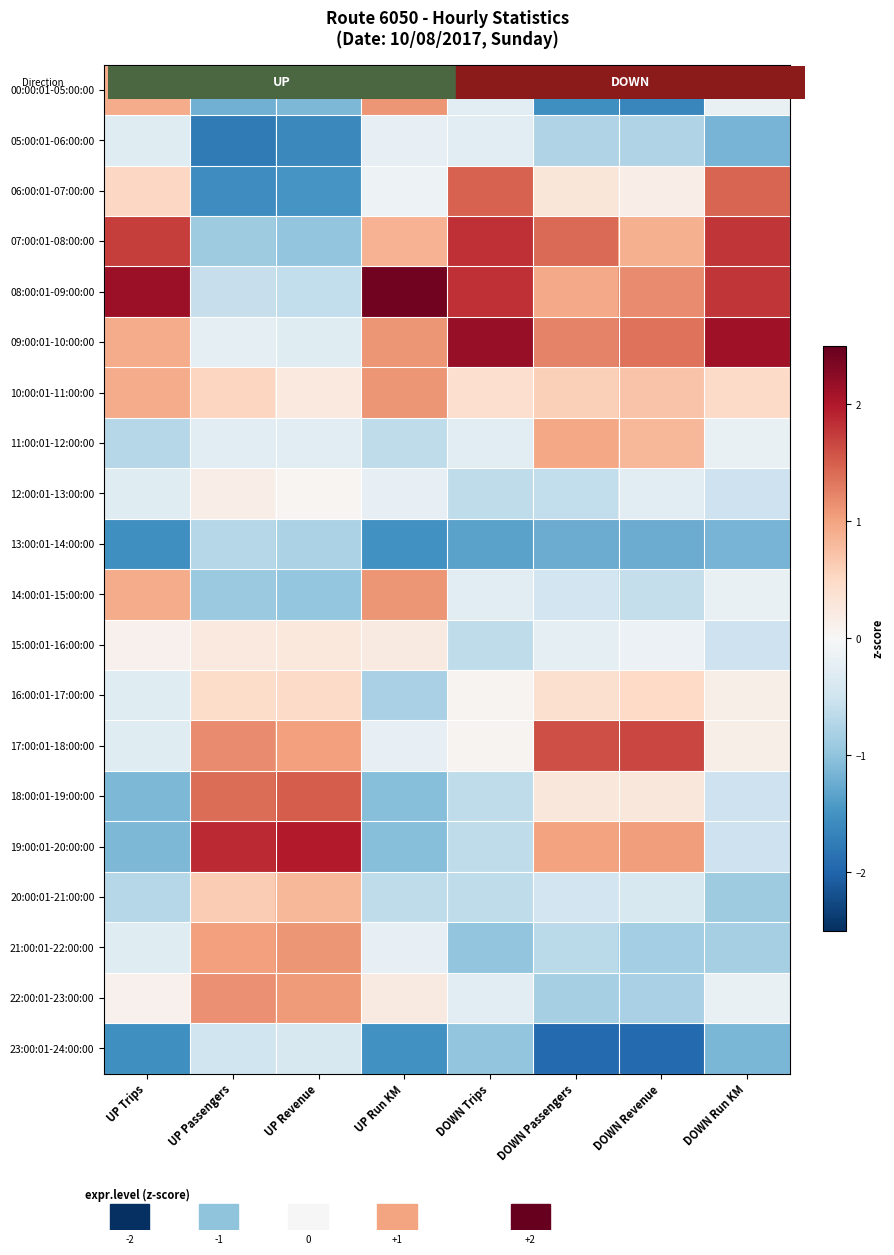

Reading right to left, list all the values displayed in this chart.

00:00:01-05:00:00: DOWN Run KM=-0.2	DOWN Revenue=-1.6	DOWN Passengers=-1.5	DOWN Trips=-0.3	UP Run KM=1.1	UP Revenue=-1.1	UP Passengers=-1.2	UP Trips=0.9
05:00:01-06:00:00: DOWN Run KM=-1.2	DOWN Revenue=-0.8	DOWN Passengers=-0.8	DOWN Trips=-0.3	UP Run KM=-0.2	UP Revenue=-1.6	UP Passengers=-1.8	UP Trips=-0.3
06:00:01-07:00:00: DOWN Run KM=1.5	DOWN Revenue=0.2	DOWN Passengers=0.3	DOWN Trips=1.5	UP Run KM=-0.1	UP Revenue=-1.5	UP Passengers=-1.6	UP Trips=0.5
07:00:01-08:00:00: DOWN Run KM=1.8	DOWN Revenue=0.9	DOWN Passengers=1.4	DOWN Trips=1.8	UP Run KM=0.9	UP Revenue=-1.0	UP Passengers=-0.9	UP Trips=1.7
08:00:01-09:00:00: DOWN Run KM=1.8	DOWN Revenue=1.2	DOWN Passengers=0.9	DOWN Trips=1.8	UP Run KM=2.4	UP Revenue=-0.6	UP Passengers=-0.6	UP Trips=2.1
09:00:01-10:00:00: DOWN Run KM=2.1	DOWN Revenue=1.4	DOWN Passengers=1.2	DOWN Trips=2.2	UP Run KM=1.1	UP Revenue=-0.3	UP Passengers=-0.3	UP Trips=0.9
10:00:01-11:00:00: DOWN Run KM=0.5	DOWN Revenue=0.7	DOWN Passengers=0.6	DOWN Trips=0.4	UP Run KM=1.1	UP Revenue=0.2	UP Passengers=0.5	UP Trips=0.9
11:00:01-12:00:00: DOWN Run KM=-0.2	DOWN Revenue=0.8	DOWN Passengers=1.0	DOWN Trips=-0.3	UP Run KM=-0.6	UP Revenue=-0.3	UP Passengers=-0.3	UP Trips=-0.7
12:00:01-13:00:00: DOWN Run KM=-0.5	DOWN Revenue=-0.3	DOWN Passengers=-0.6	DOWN Trips=-0.6	UP Run KM=-0.2	UP Revenue=0.0	UP Passengers=0.2	UP Trips=-0.3
13:00:01-14:00:00: DOWN Run KM=-1.2	DOWN Revenue=-1.2	DOWN Passengers=-1.2	DOWN Trips=-1.3	UP Run KM=-1.5	UP Revenue=-0.8	UP Passengers=-0.7	UP Trips=-1.5
14:00:01-15:00:00: DOWN Run KM=-0.2	DOWN Revenue=-0.6	DOWN Passengers=-0.5	DOWN Trips=-0.3	UP Run KM=1.1	UP Revenue=-1.0	UP Passengers=-0.9	UP Trips=0.9
15:00:01-16:00:00: DOWN Run KM=-0.5	DOWN Revenue=-0.1	DOWN Passengers=-0.2	DOWN Trips=-0.6	UP Run KM=0.2	UP Revenue=0.3	UP Passengers=0.2	UP Trips=0.1
16:00:01-17:00:00: DOWN Run KM=0.1	DOWN Revenue=0.5	DOWN Passengers=0.4	DOWN Trips=0.1	UP Run KM=-0.8	UP Revenue=0.5	UP Passengers=0.5	UP Trips=-0.3
17:00:01-18:00:00: DOWN Run KM=0.1	DOWN Revenue=1.7	DOWN Passengers=1.6	DOWN Trips=0.1	UP Run KM=-0.2	UP Revenue=1.0	UP Passengers=1.2	UP Trips=-0.3
18:00:01-19:00:00: DOWN Run KM=-0.5	DOWN Revenue=0.3	DOWN Passengers=0.3	DOWN Trips=-0.6	UP Run KM=-1.1	UP Revenue=1.5	UP Passengers=1.4	UP Trips=-1.1
19:00:01-20:00:00: DOWN Run KM=-0.5	DOWN Revenue=1.0	DOWN Passengers=1.0	DOWN Trips=-0.6	UP Run KM=-1.1	UP Revenue=2.0	UP Passengers=1.9	UP Trips=-1.1
20:00:01-21:00:00: DOWN Run KM=-0.9	DOWN Revenue=-0.4	DOWN Passengers=-0.5	DOWN Trips=-0.6	UP Run KM=-0.6	UP Revenue=0.8	UP Passengers=0.6	UP Trips=-0.7
21:00:01-22:00:00: DOWN Run KM=-0.8	DOWN Revenue=-0.8	DOWN Passengers=-0.7	DOWN Trips=-1.0	UP Run KM=-0.2	UP Revenue=1.1	UP Passengers=1.0	UP Trips=-0.3
22:00:01-23:00:00: DOWN Run KM=-0.2	DOWN Revenue=-0.8	DOWN Passengers=-0.8	DOWN Trips=-0.3	UP Run KM=0.2	UP Revenue=1.1	UP Passengers=1.1	UP Trips=0.1
23:00:01-24:00:00: DOWN Run KM=-1.1	DOWN Revenue=-1.9	DOWN Passengers=-1.9	DOWN Trips=-1.0	UP Run KM=-1.5	UP Revenue=-0.4	UP Passengers=-0.5	UP Trips=-1.5